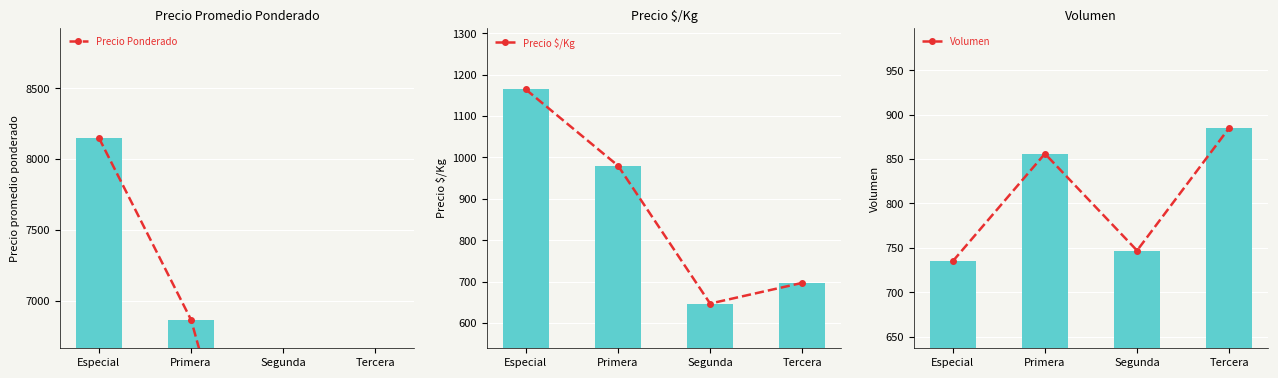

What is the maximum value shown in the chart?

8149